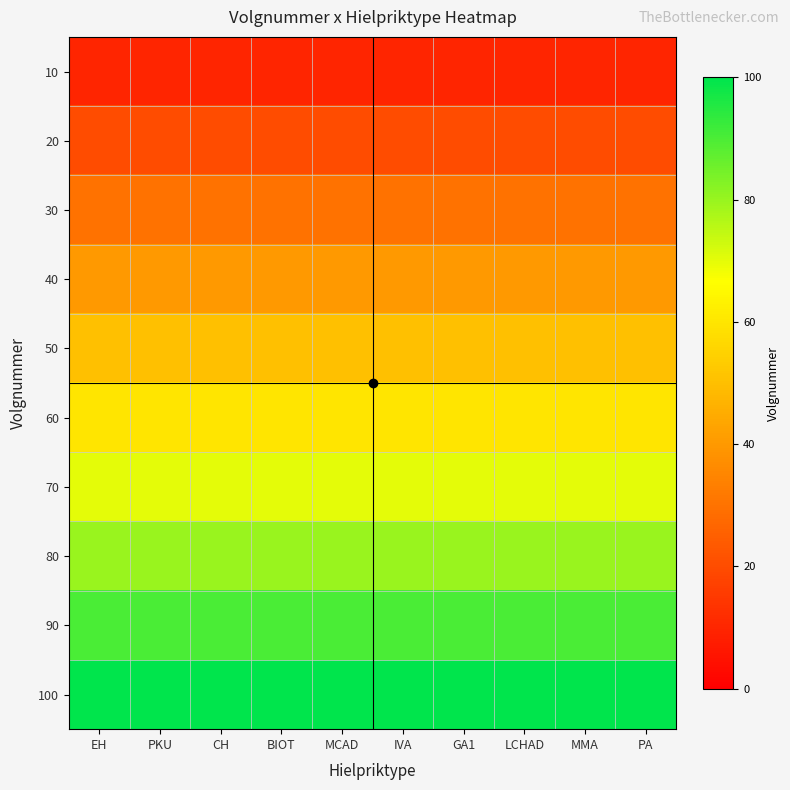

Which label corresponds to the largest value in the chart?

EH